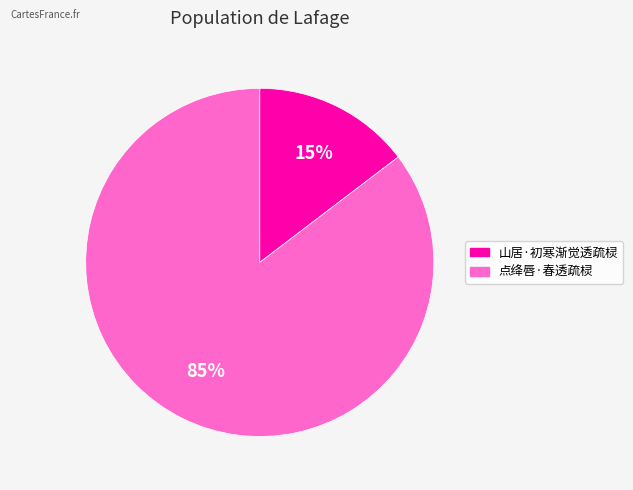

To the nearest percent, what is the combined percentage of 山居·初寒渐觉透疏棂 and 点绛唇·春透疏棂?

100%